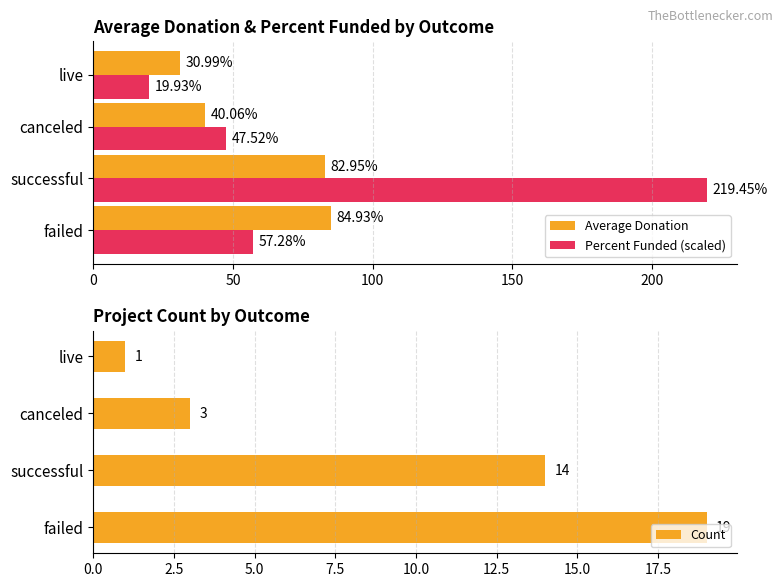

At which label is Average Donation closest to 57?

canceled